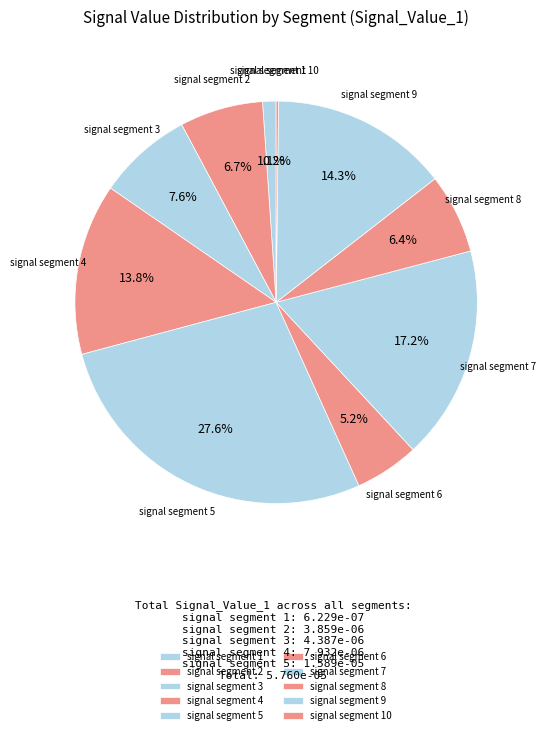

To the nearest percent, what percentage of the pie is signal segment 2?

7%